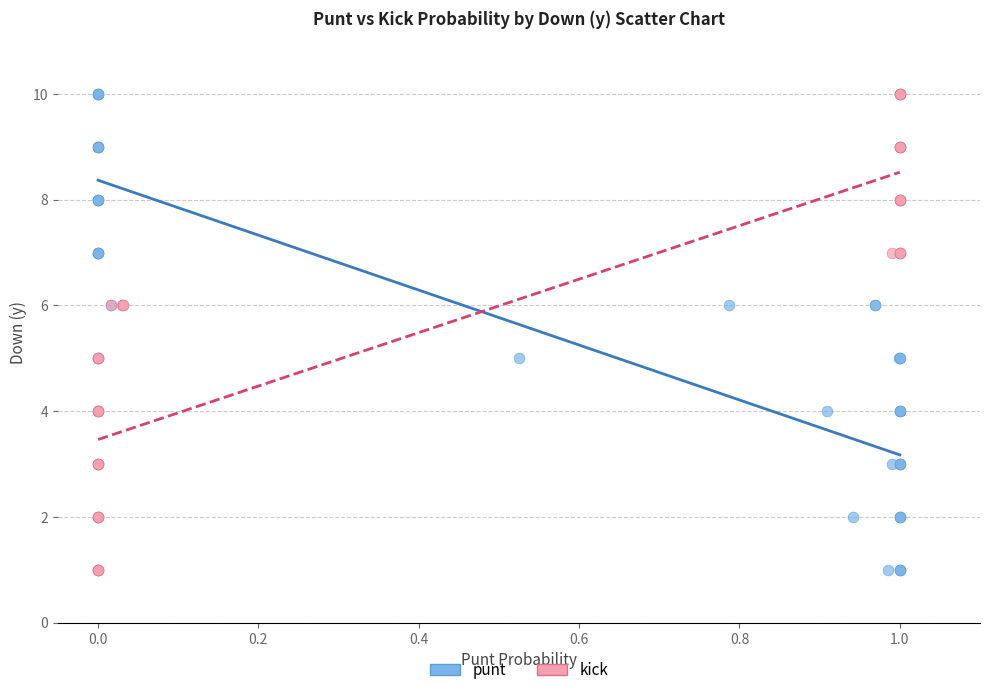

What are all the series names shown in the legend?

punt, kick